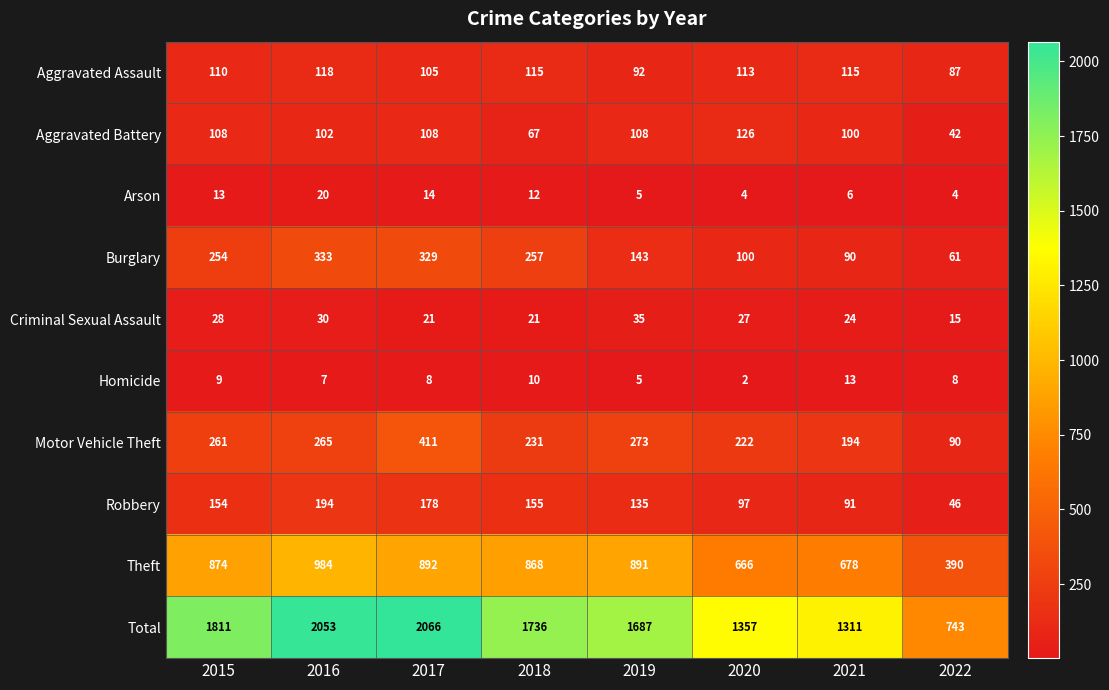

What is the total value across all series at 2019?

3374